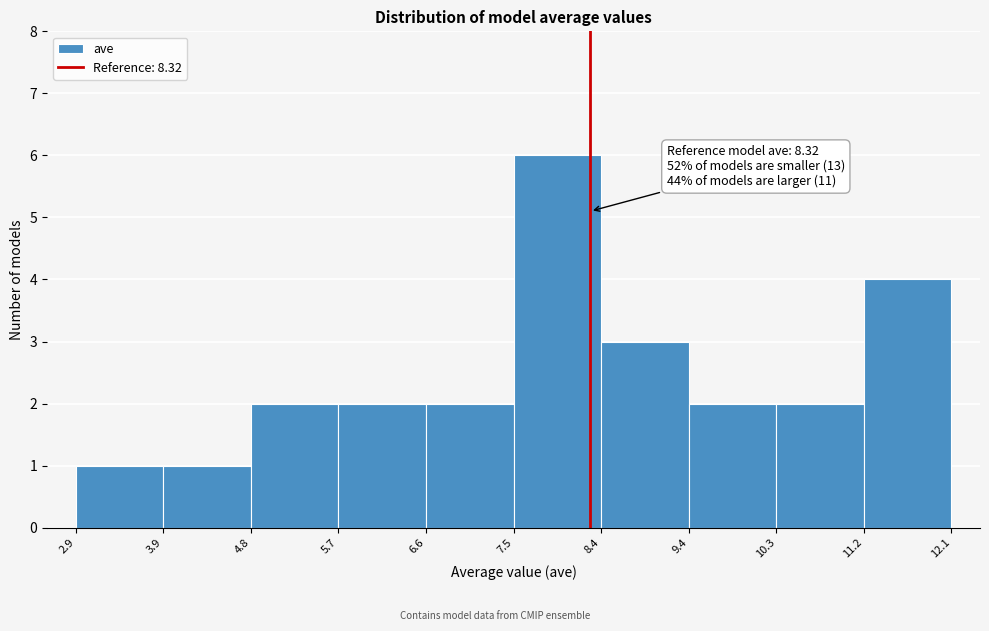

Which range on the x-axis has the tallest bar?

7.5 to 8.4